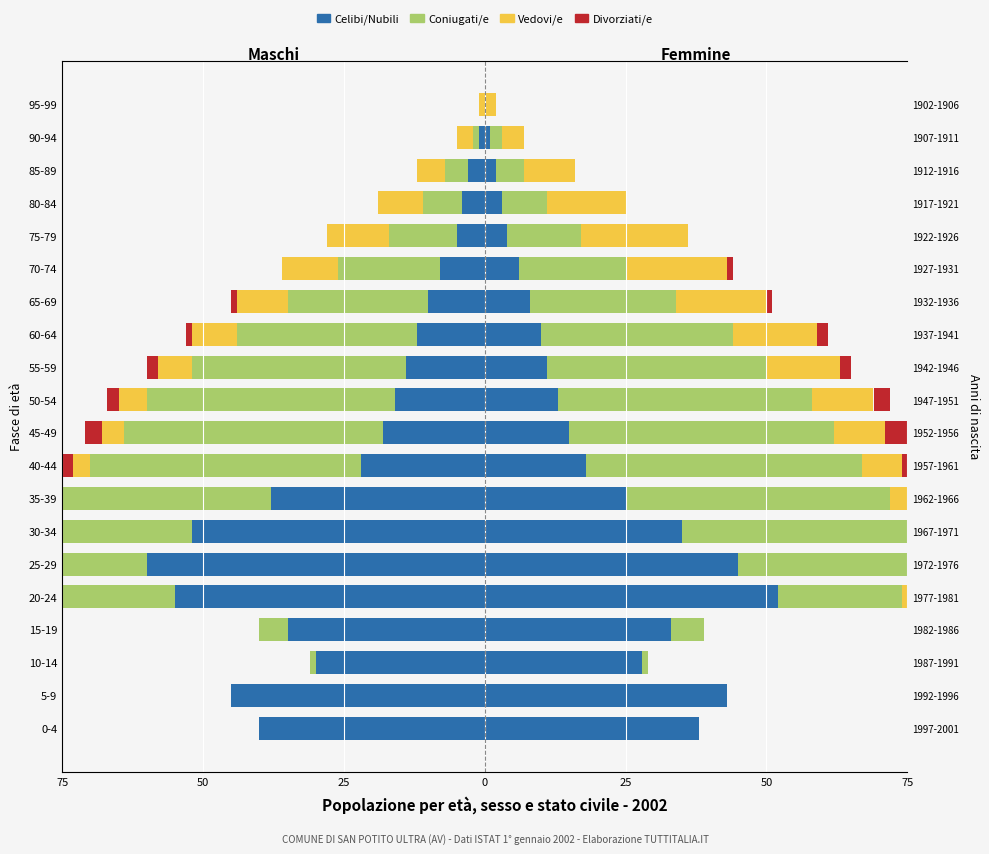

Count the number of data series in this chart.

4